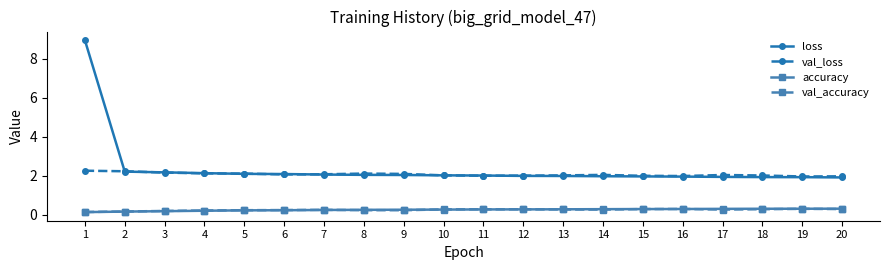

How many lines are shown in the chart?

4